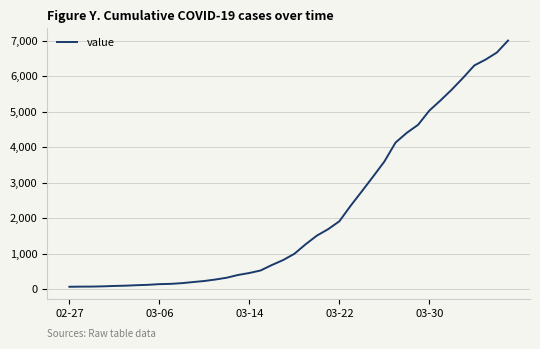

What is the difference between the maximum and minimum values?

6939